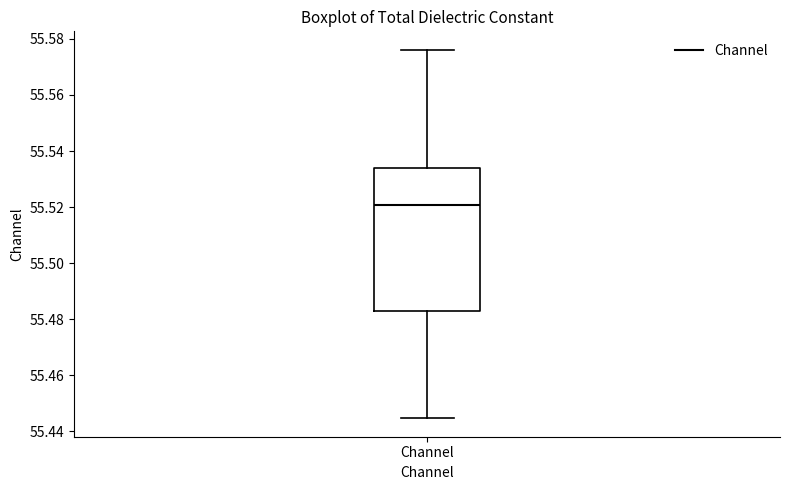

Transcribe this box plot: give where the median line is, the range the box spans, and where the two whiskers end, as read against the y-axis. The values are not printed on the chart, so give them approximately, as read against the axis.

median 55.520, box 55.484 to 55.534, whiskers 55.444 to 55.576